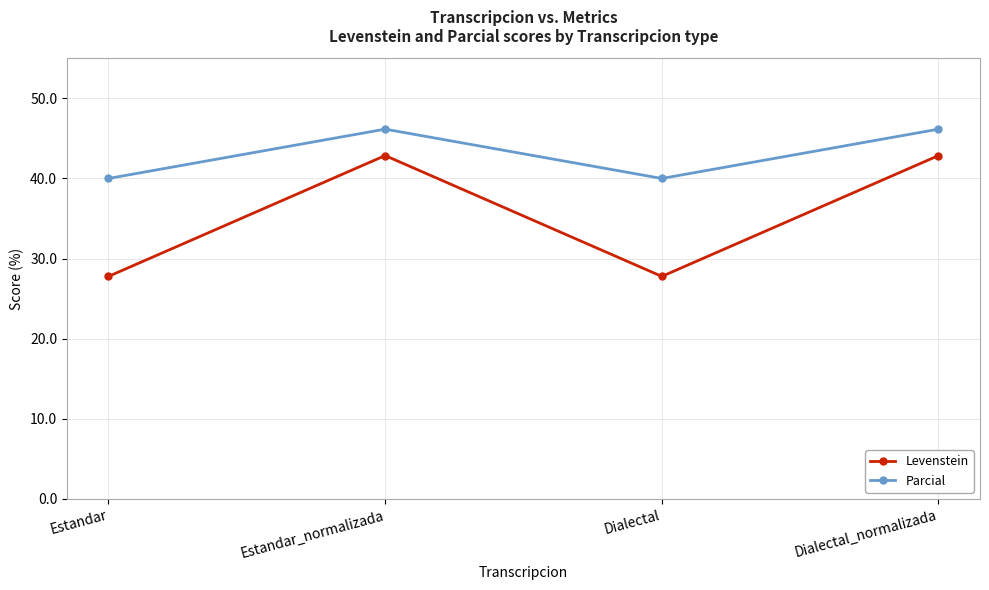

List the series in order of their overall mean, lowest first.

Levenstein, Parcial